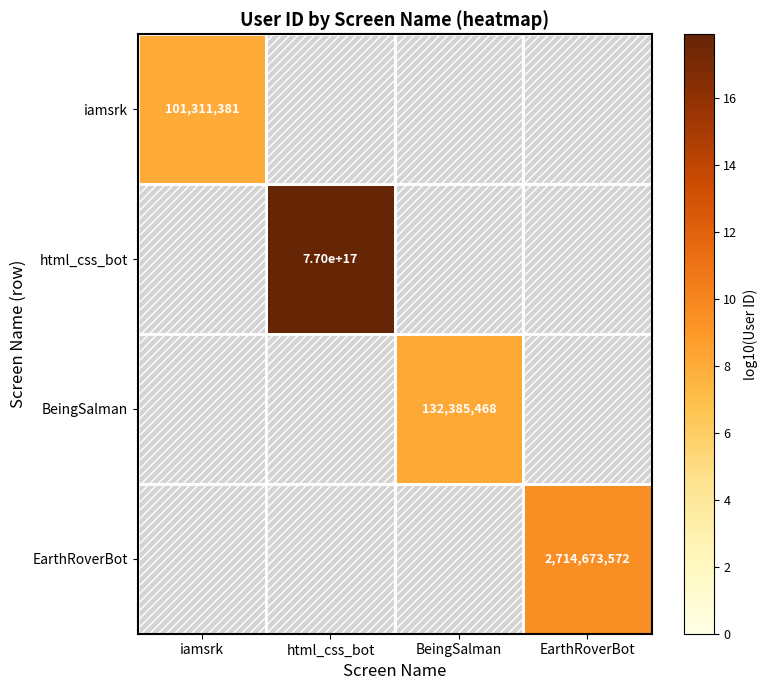

Which label corresponds to the smallest value in the chart?

iamsrk